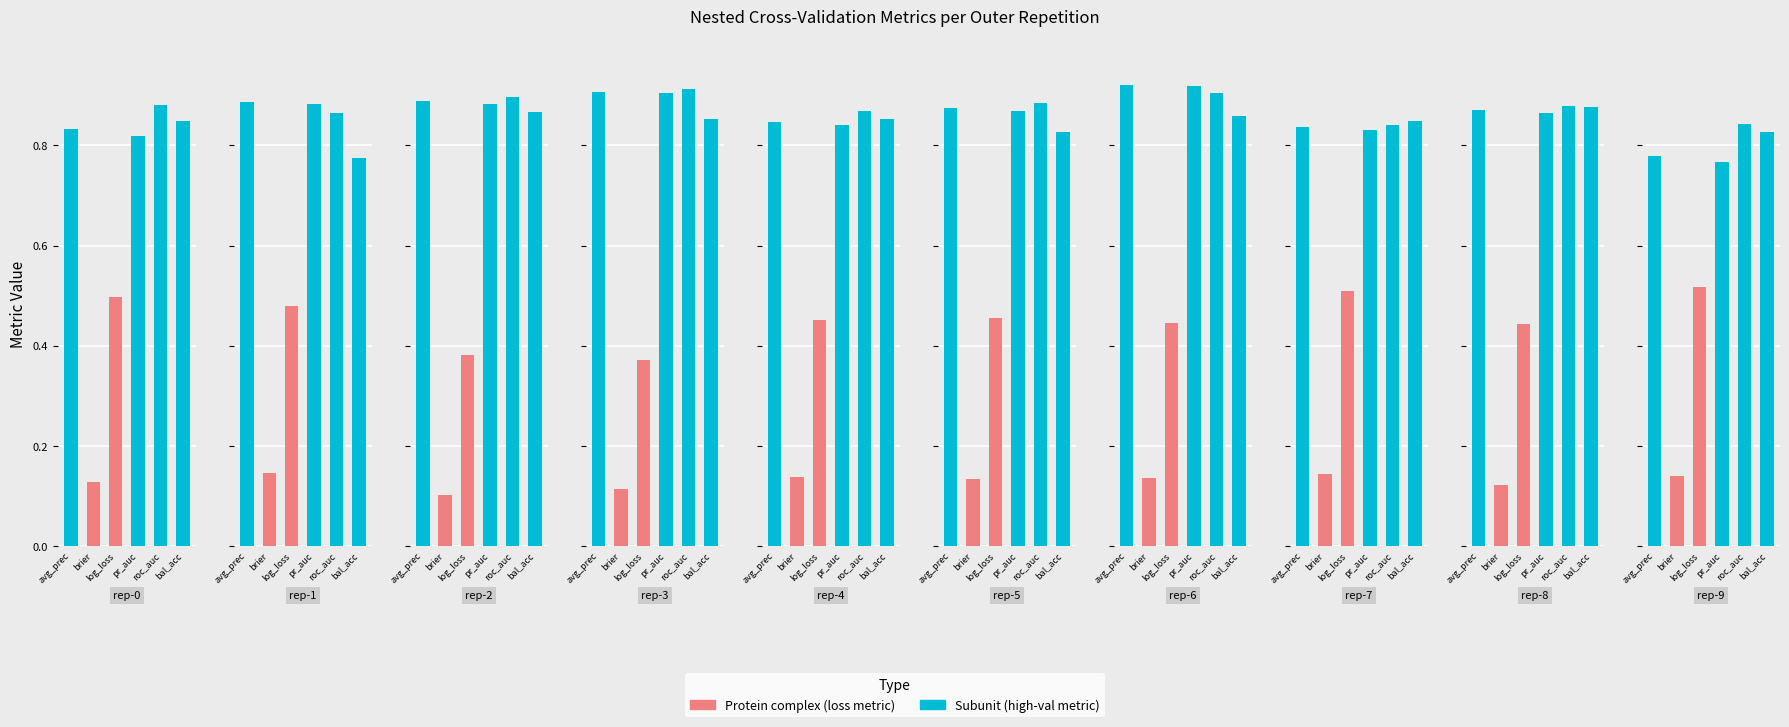

What is the value of the ncv_balanced_accuracy bar at the 9th from the left?

0.9